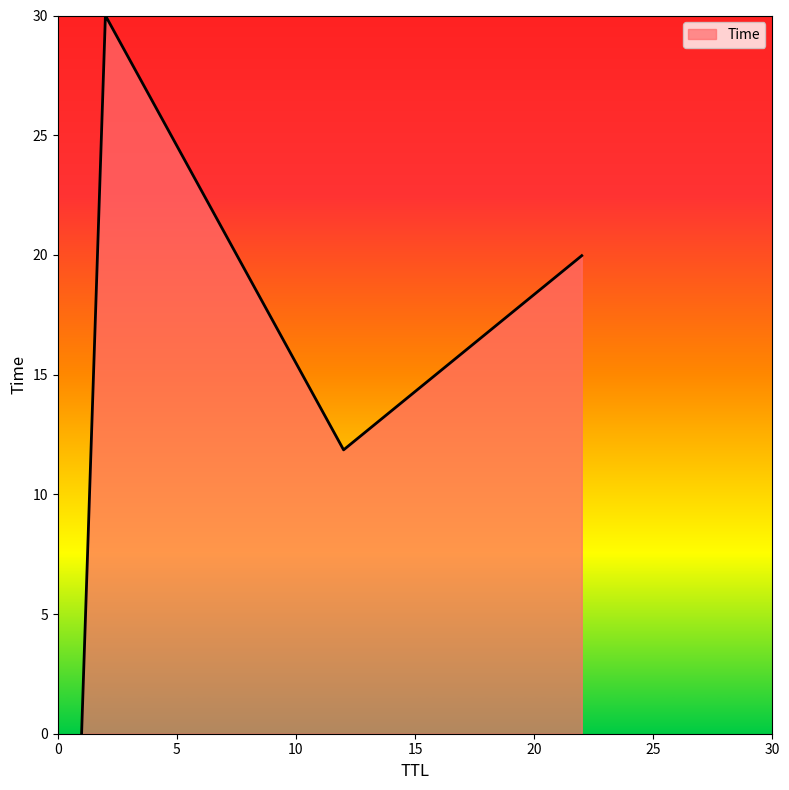

What is the average value?

15.5